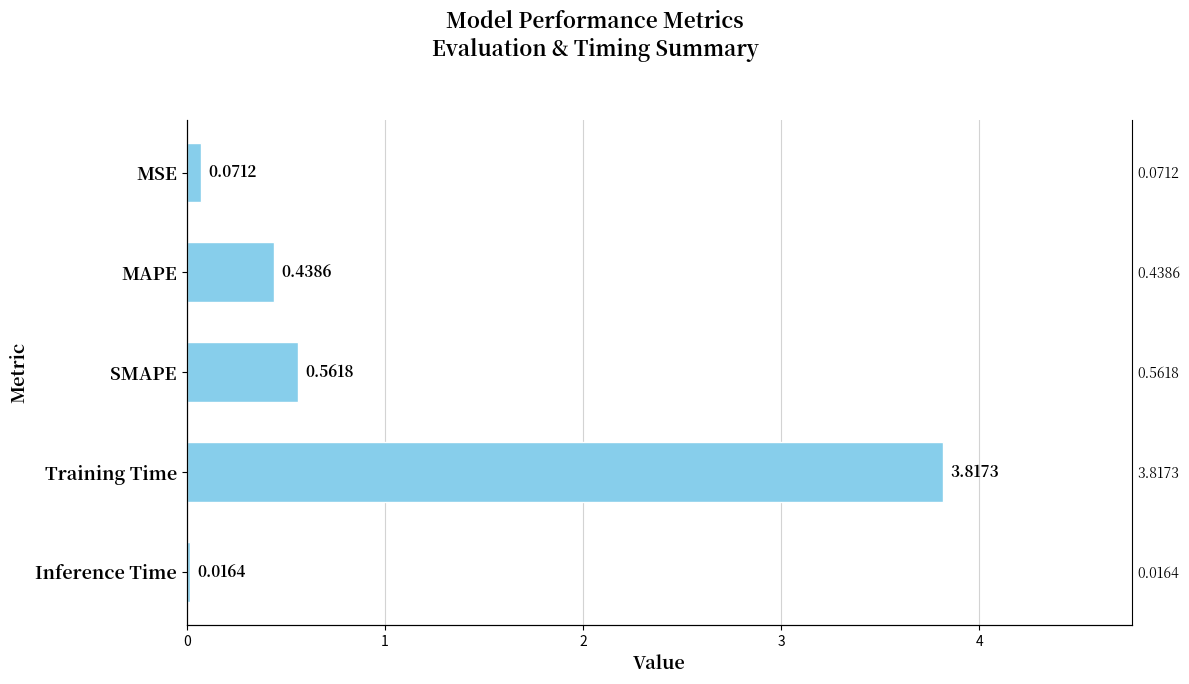

Does the chart contain stacked bars?

No